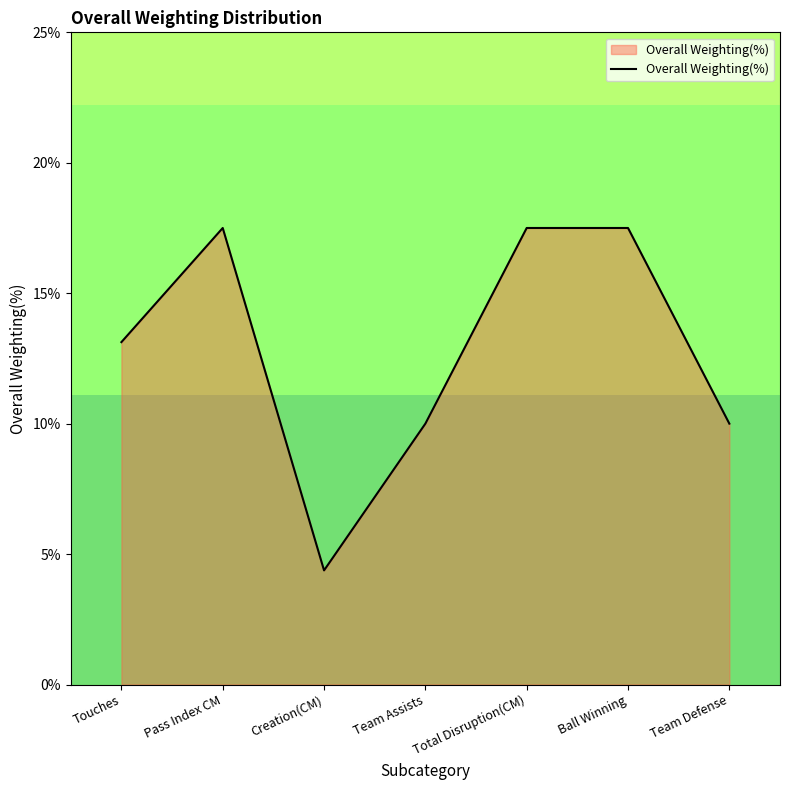

What position from the right is Team Defense?

1